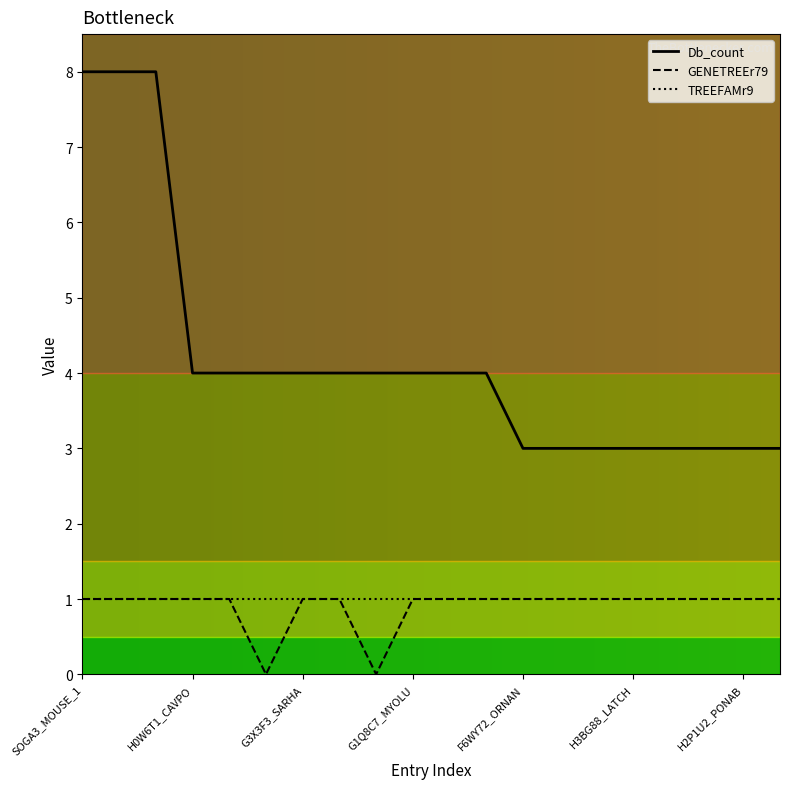

Which series has the largest range (max minus min)?

Db_count